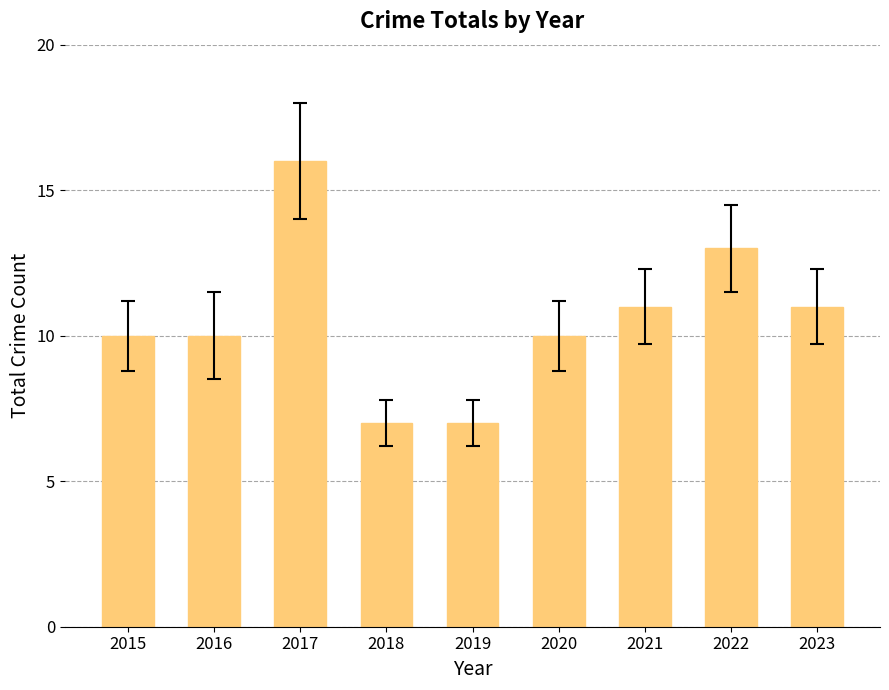

Reading left to right, what are all the values shown in this chart?

10	10	16	7	7	10	11	13	11